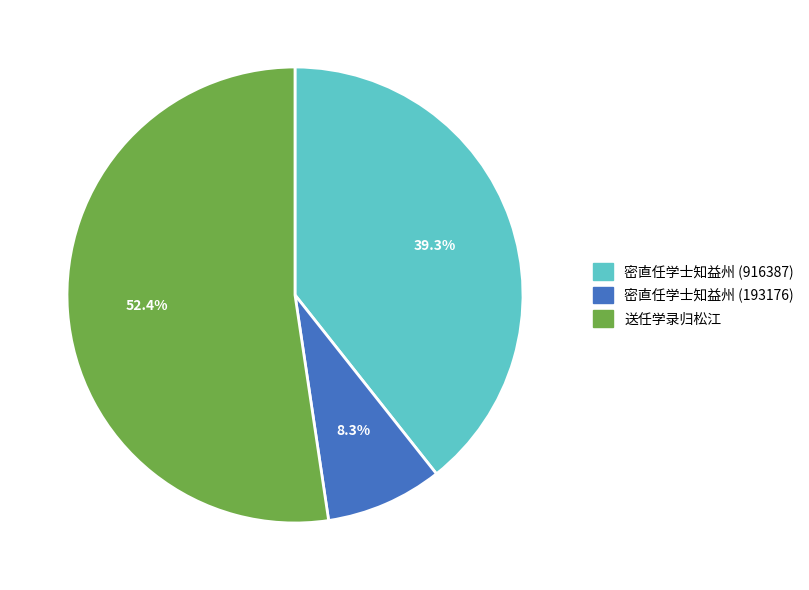

Which category has the biggest portion of the pie?

送任学录归松江